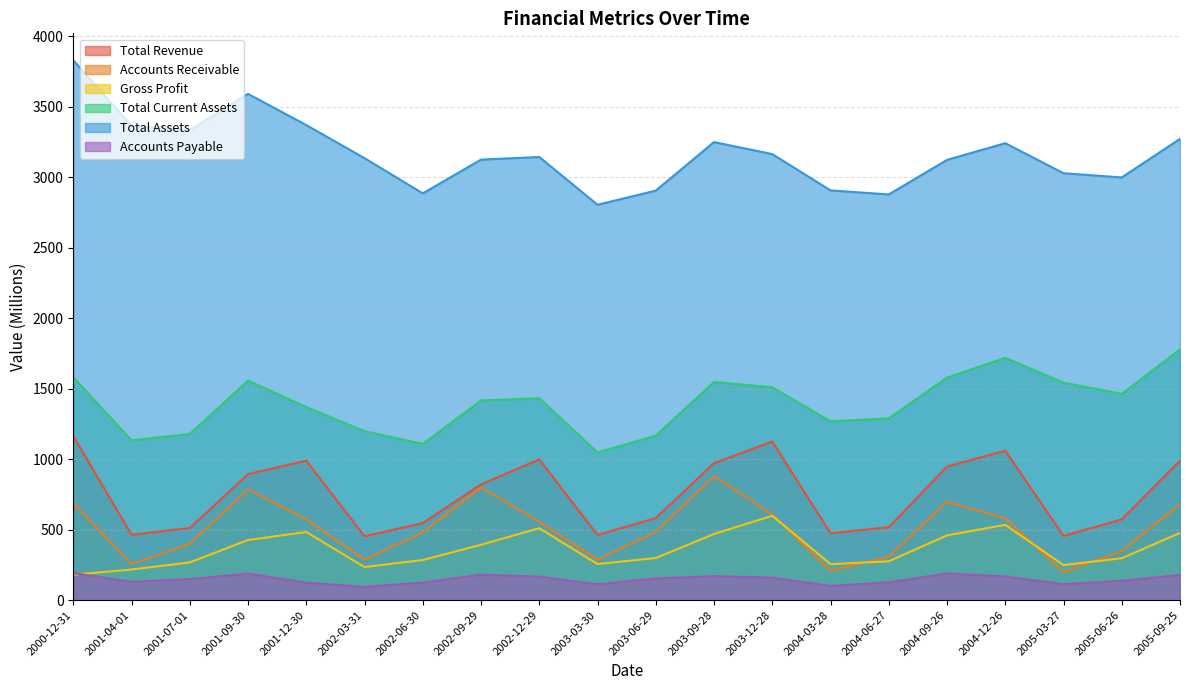

True or false: Total Current Assets has a value of 1166.4 at 2003-06-29.

True